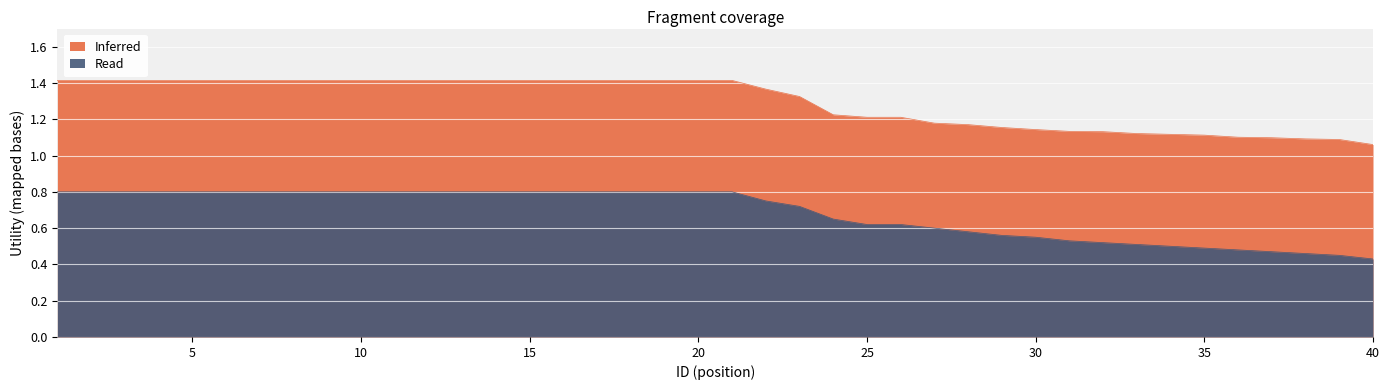

Reading left to right, transcribe all the data shown in this chart.

Inferred: 1.4	1.4	1.4	1.4	1.4	1.4	1.4	1.4	1.4	1.4	1.4	1.4	1.4	1.4	1.4	1.4	1.4	1.4	1.4	1.4	1.4	1.4	1.3	1.2	1.2	1.2	1.2	1.2	1.2	1.1	1.1	1.1	1.1	1.1	1.1	1.1	1.1	1.1	1.1	1.1
Read: 0.8	0.8	0.8	0.8	0.8	0.8	0.8	0.8	0.8	0.8	0.8	0.8	0.8	0.8	0.8	0.8	0.8	0.8	0.8	0.8	0.8	0.8	0.7	0.7	0.6	0.6	0.6	0.6	0.6	0.6	0.5	0.5	0.5	0.5	0.5	0.5	0.5	0.5	0.5	0.4